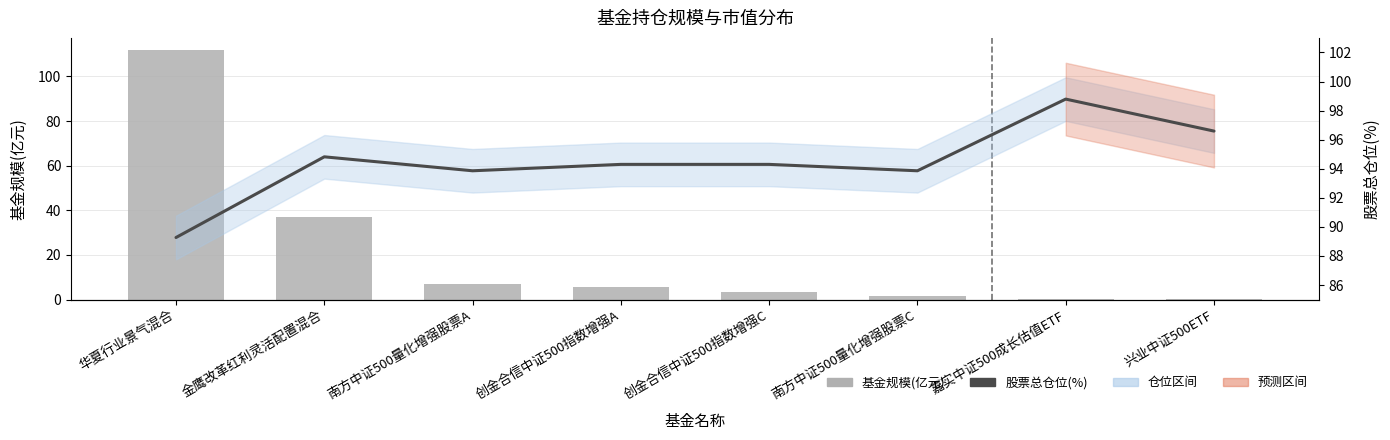

Reading right to left, transcribe all the data shown in this chart.

基金规模: 兴业中证500ETF=0.1	嘉实中证500成长估值ETF=0.2	南方中证500量化增强股票C=1.4	创金合信中证500指数增强C=3.3	创金合信中证500指数增强A=5.8	南方中证500量化增强股票A=7.0	金鹰改革红利灵活配置混合=37.1	华夏行业景气混合=111.7
股票总仓位(%): 兴业中证500ETF=96.6	嘉实中证500成长估值ETF=98.8	南方中证500量化增强股票C=93.9	创金合信中证500指数增强C=94.3	创金合信中证500指数增强A=94.3	南方中证500量化增强股票A=93.9	金鹰改革红利灵活配置混合=94.8	华夏行业景气混合=89.3